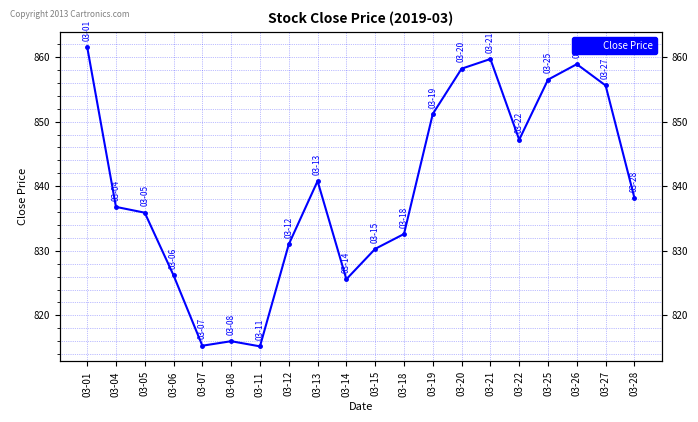

How many categories are shown in the chart?

20